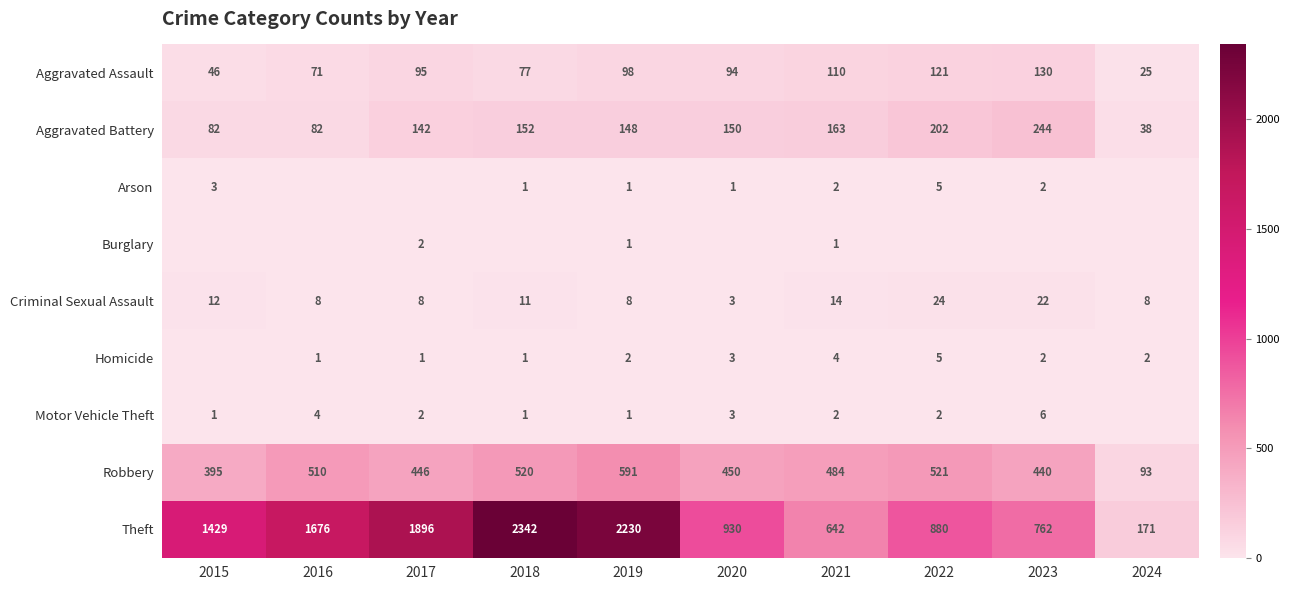

At which label is Theft closest to 1256?

2015